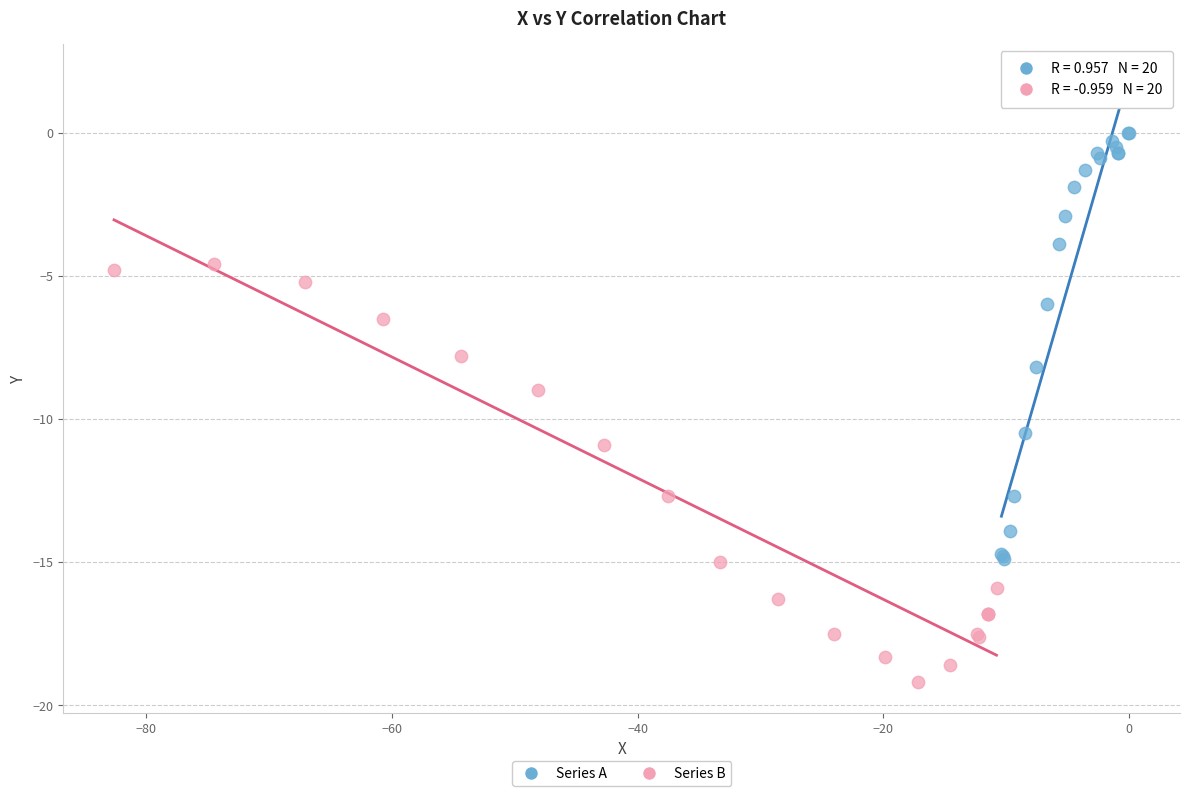

Which series reaches the minimum Y coordinate?

Series B